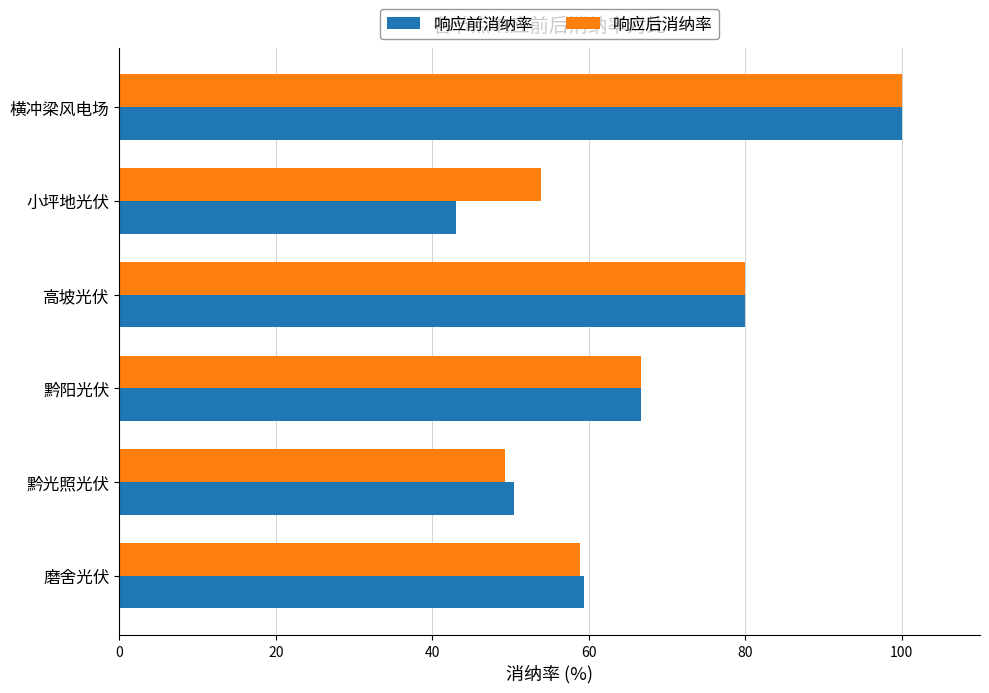

What is the maximum value for 响应前消纳率?

100.0